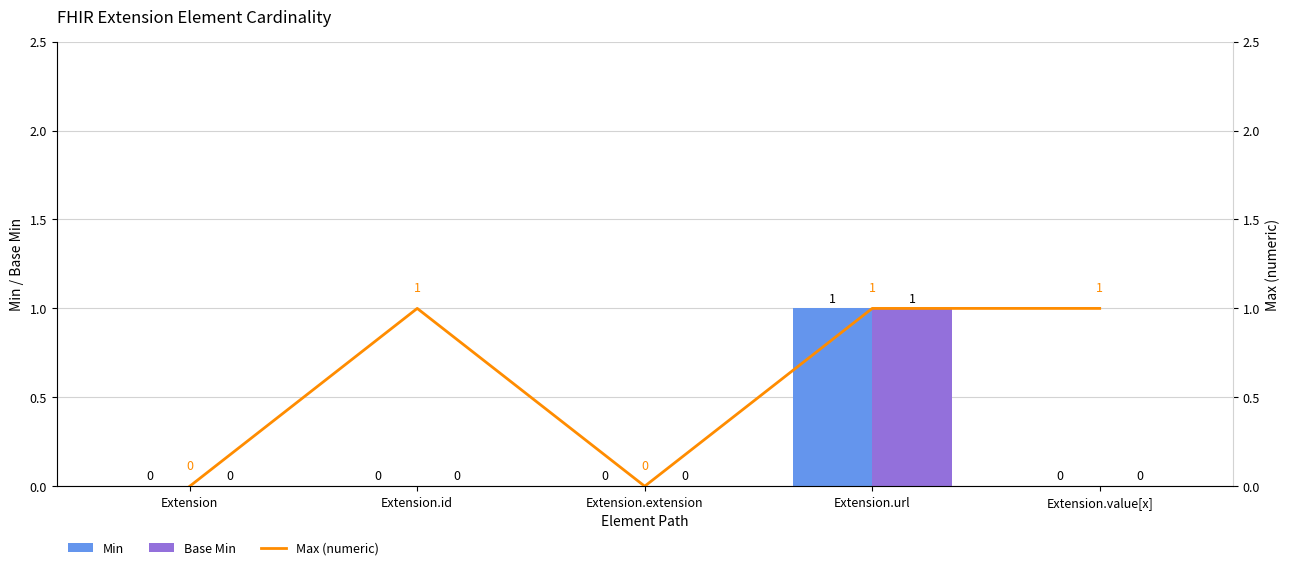

How many positive values does the Min series have?

1